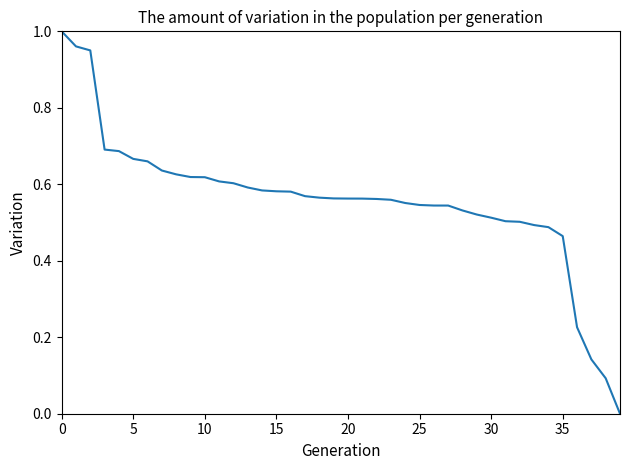

Does the chart have visible grid lines?

No